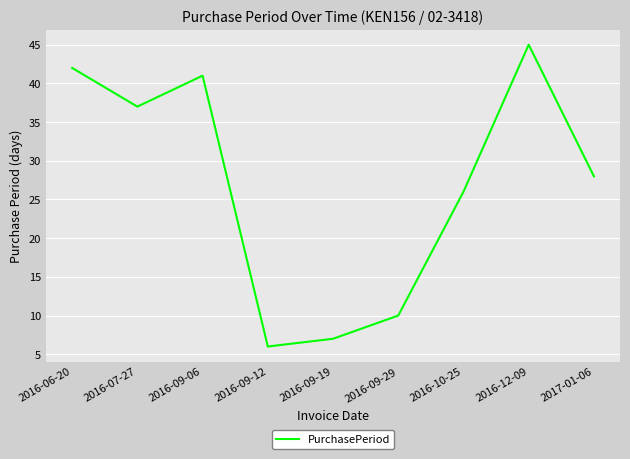

Reading left to right, transcribe all the data shown in this chart.

2016-06-20=42	2016-07-27=37	2016-09-06=41	2016-09-12=6	2016-09-19=7	2016-09-29=10	2016-10-25=26	2016-12-09=45	2017-01-06=28